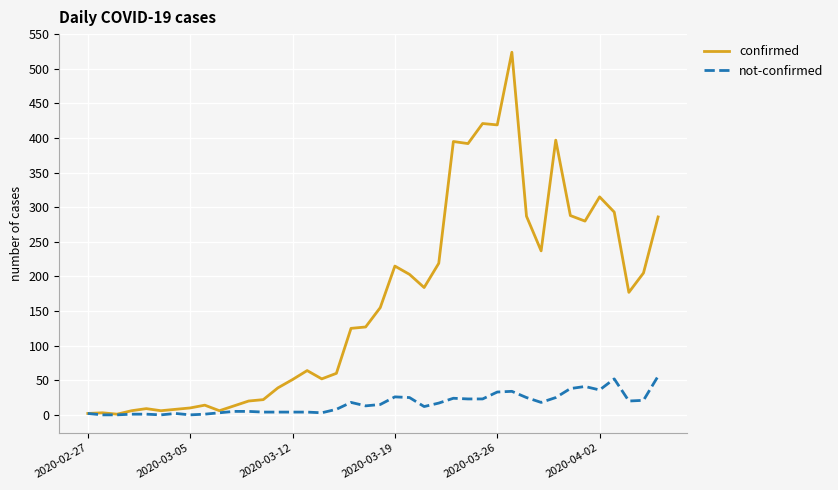

What are all the series names shown in the legend?

confirmed, not-confirmed